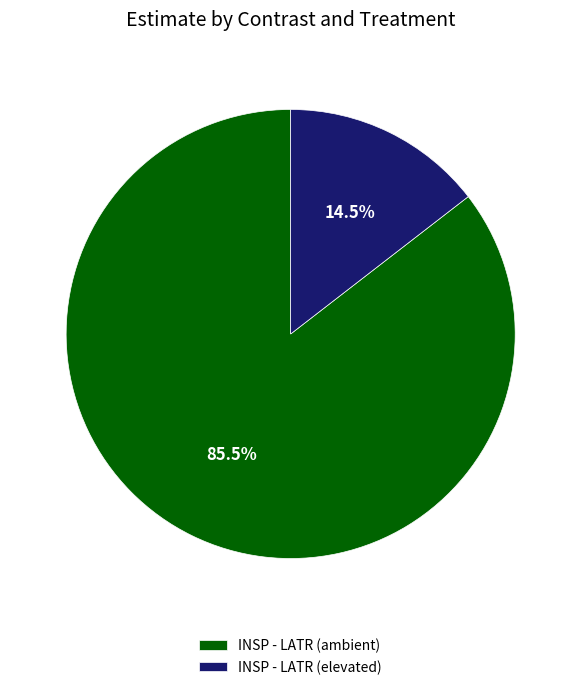

Is it true that INSP - LATR (elevated) is 25% of the pie?

False